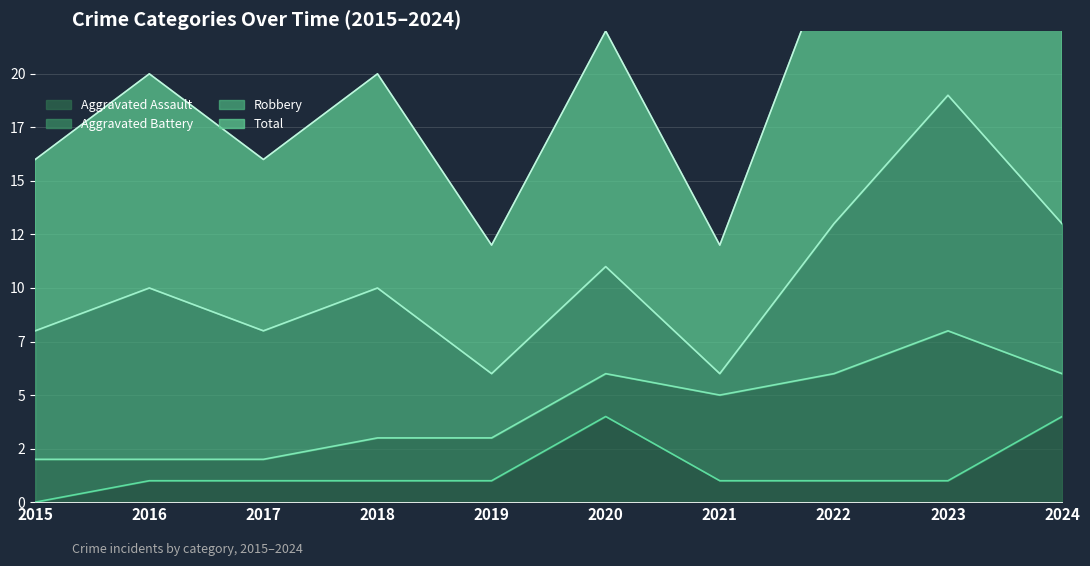

The Aggravated Assault series shows 1 at 2019. True or false?

True